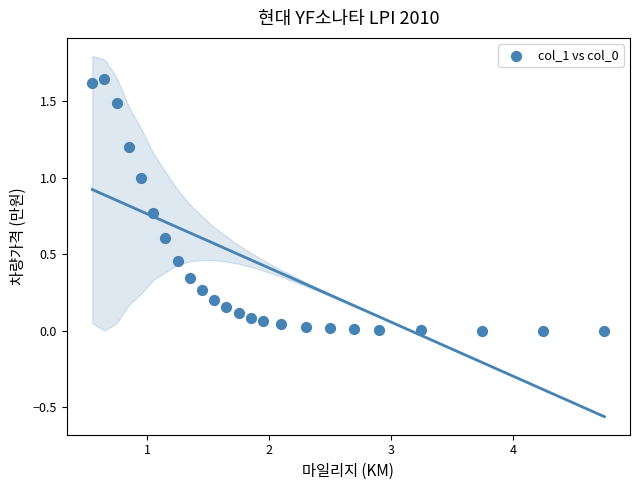

What is the range of X values (max minus min)?

4.2